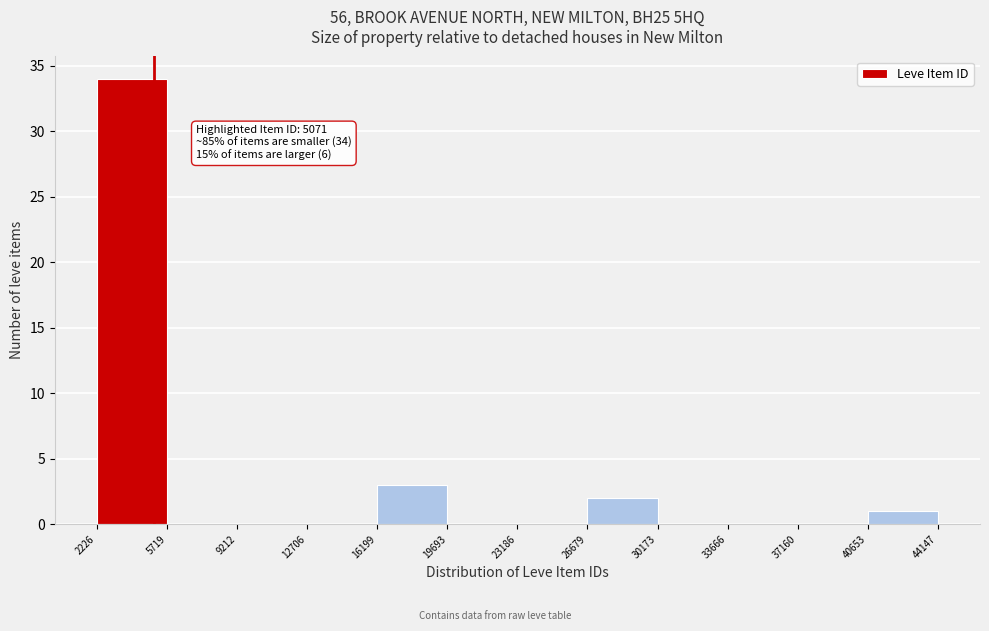

Over which range of the x-axis is the bar tallest?

2226 to 5719